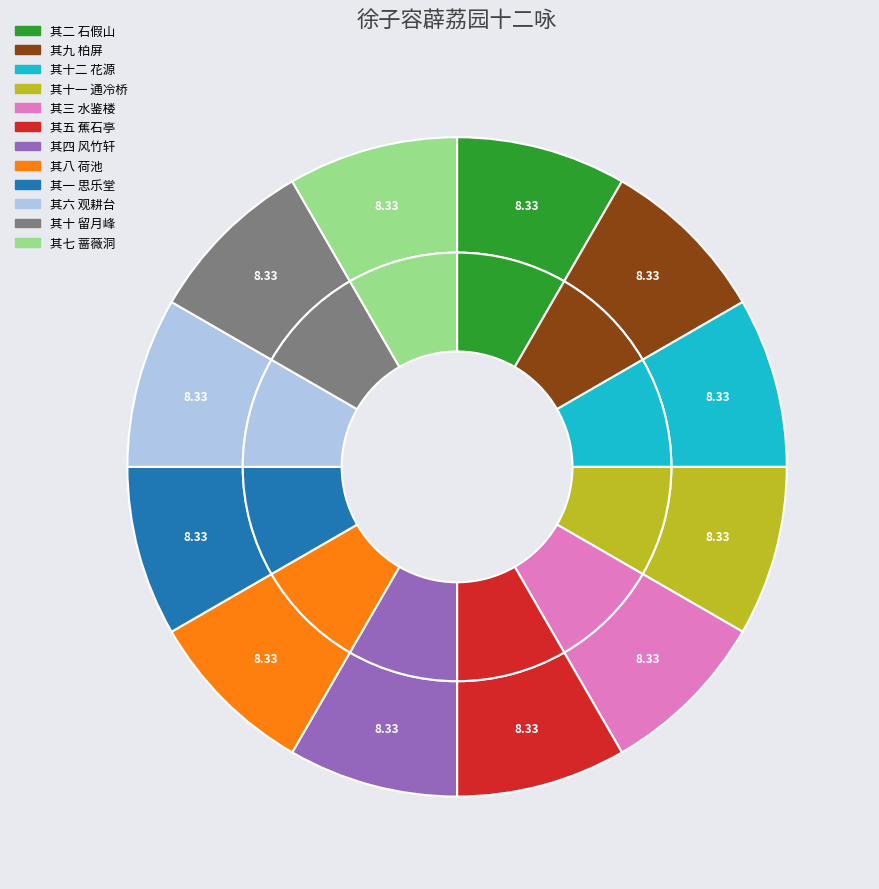

Count the number of slices in the pie.

12